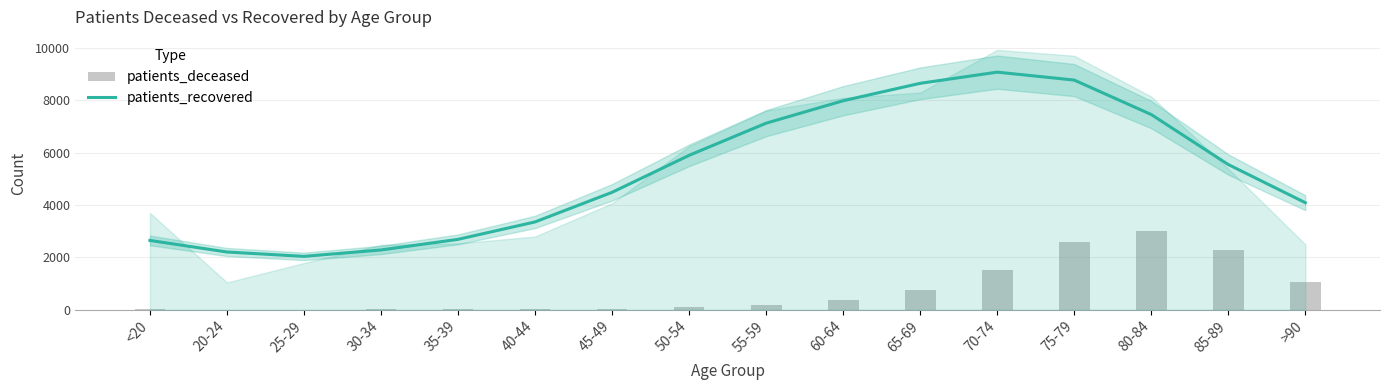

What is the sum of the patients_recovered values at 20-24 and 80-84?

9670